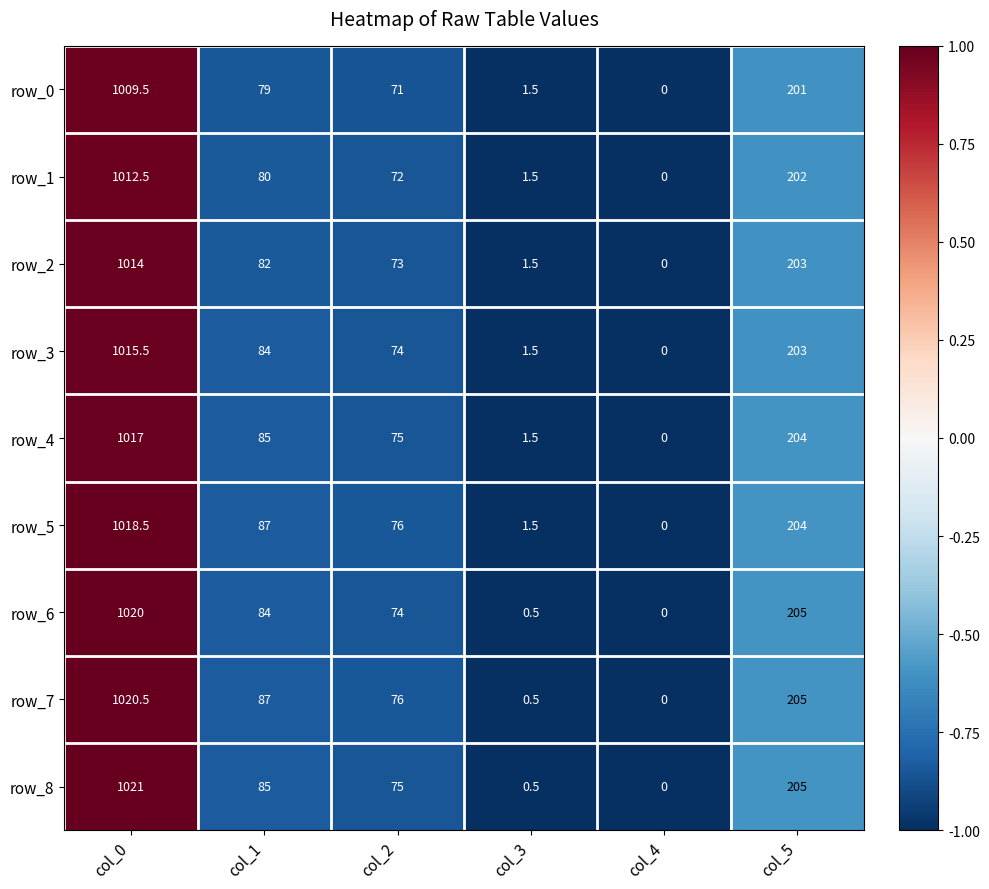

The value of row_4 at col_5 is 273.1. True or false?

False